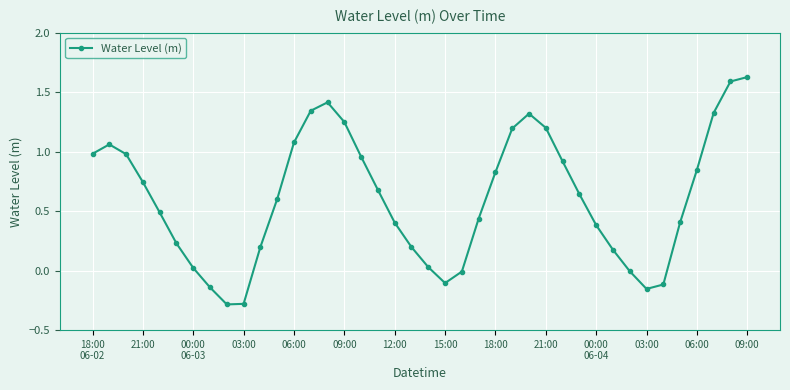

What is the value of the 5th point from the left?

0.5